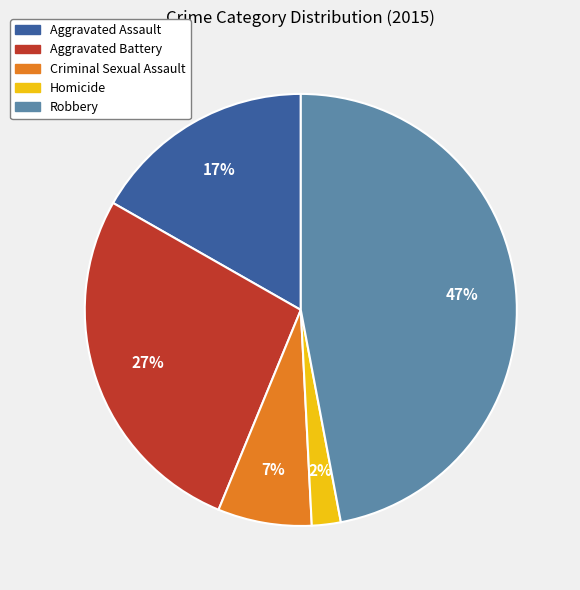

To the nearest percent, what portion does Aggravated Battery represent?

27%